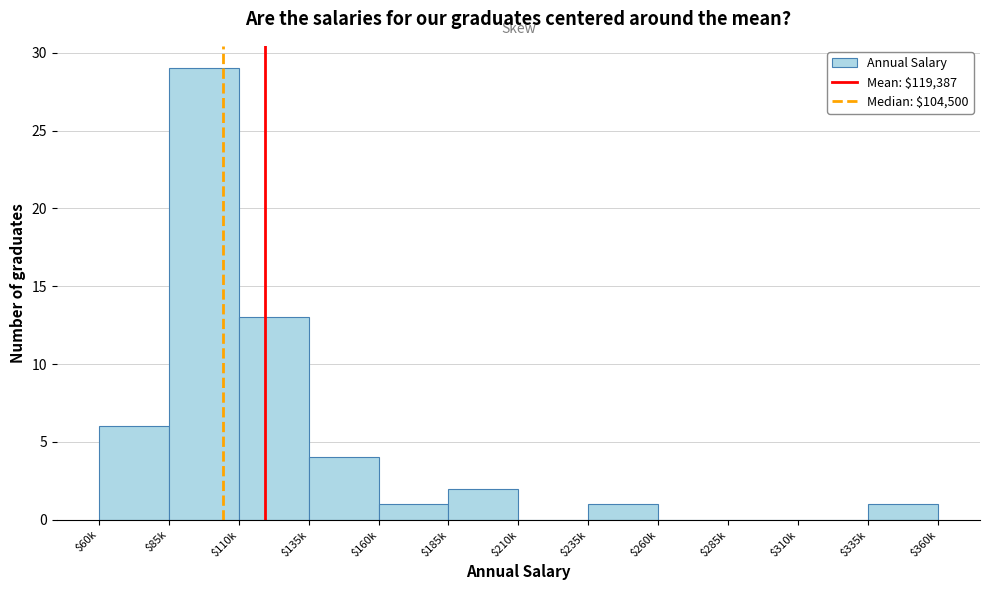

The value at $135k is 5. True or false?

False